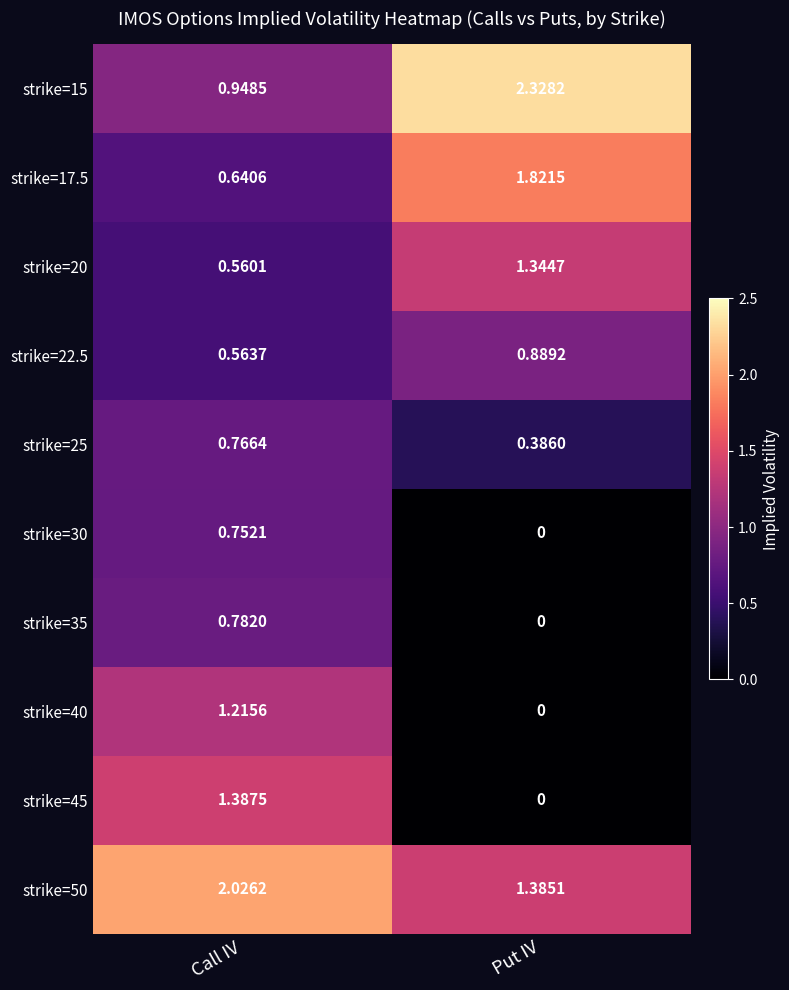

List the labels in order of strike=50 value, largest first.

Call IV, Put IV